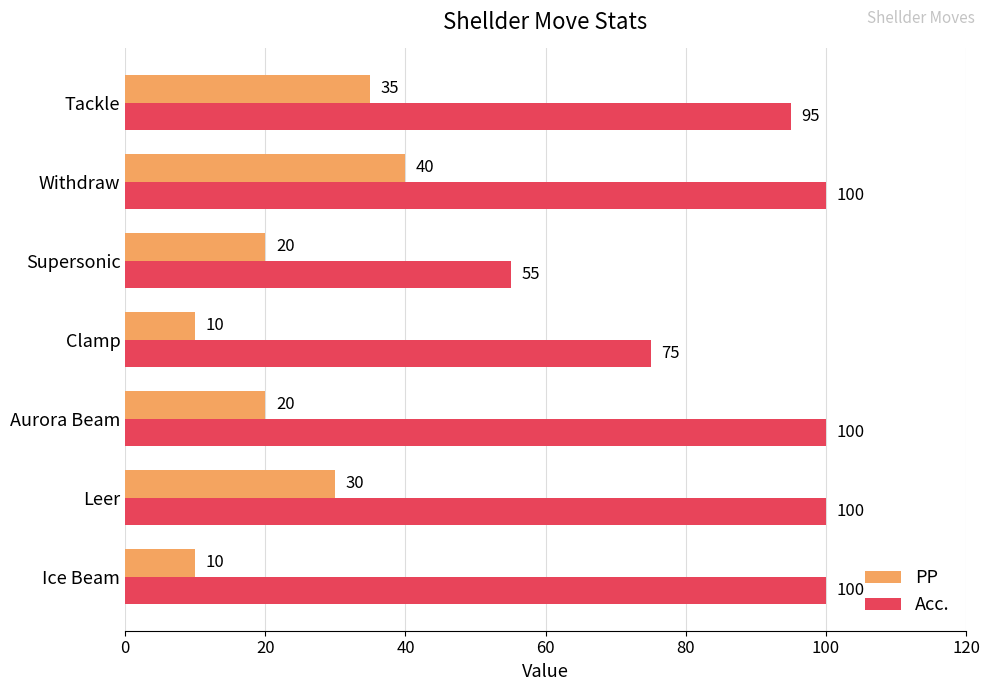

Which series has the largest range (max minus min)?

Acc.